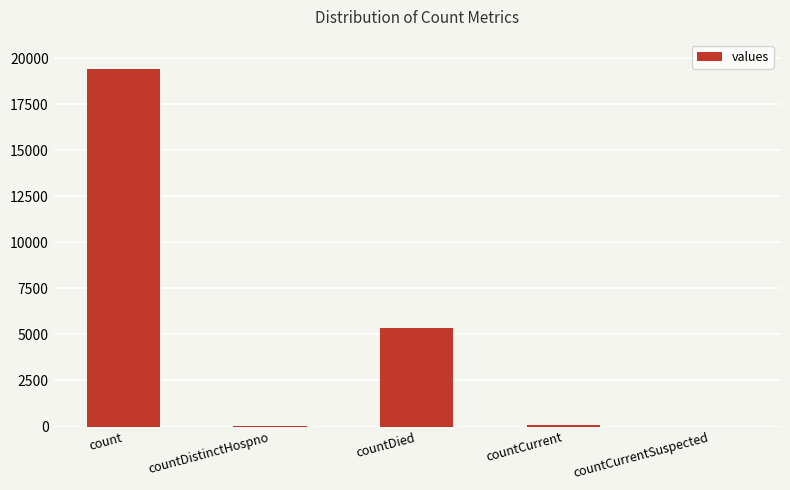

How many series are shown in this chart?

1